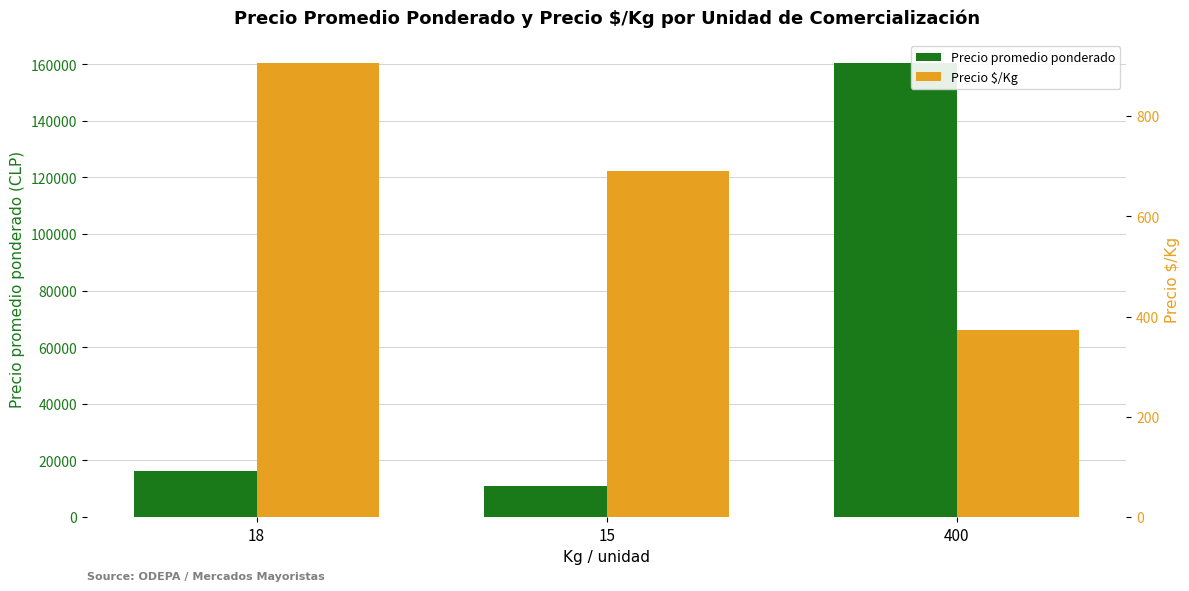

What is the value of the Precio $/Kg bar at the 2nd from the left?

691